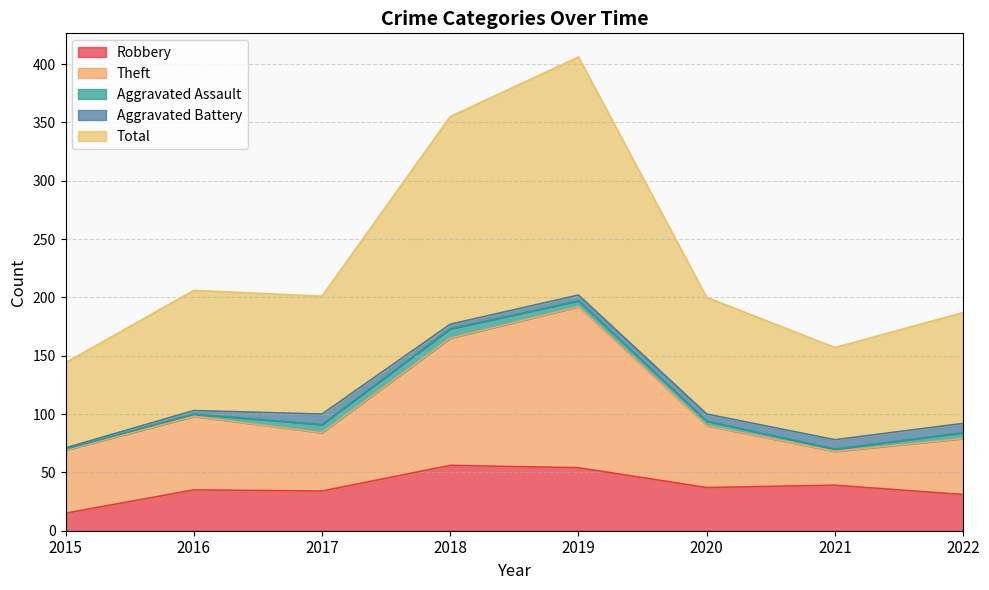

At which category does the chart reach its peak across all series?

2019